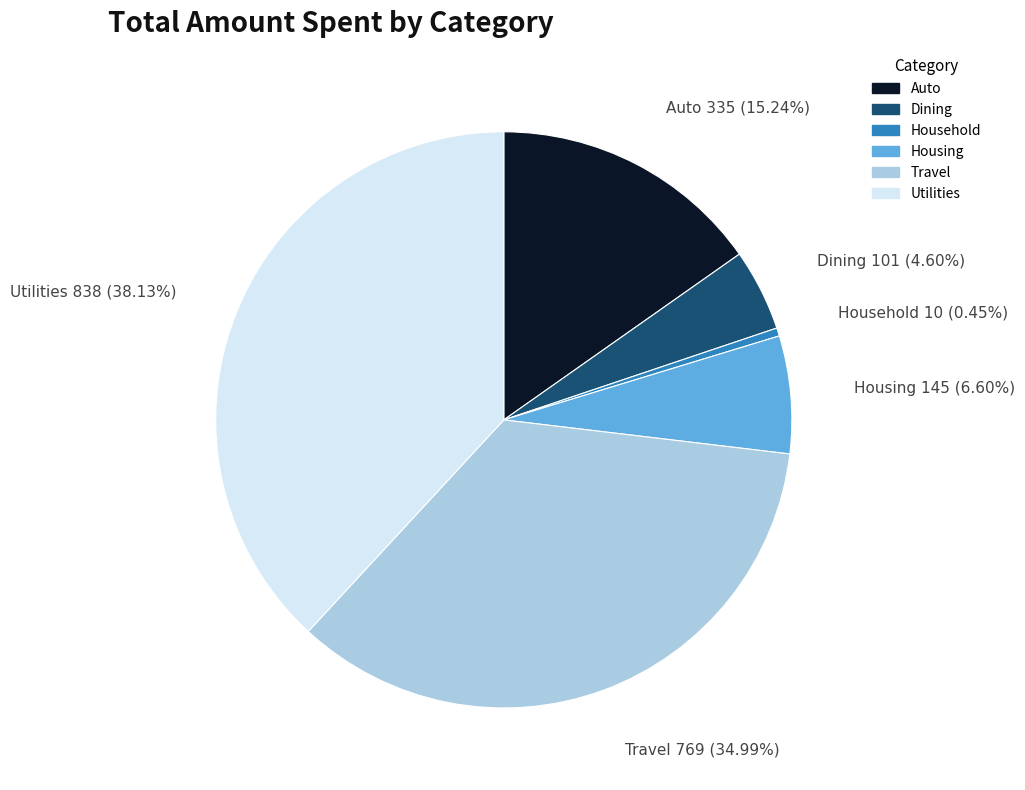

What is the ratio of the value at Housing to the value at Utilities?

0.2